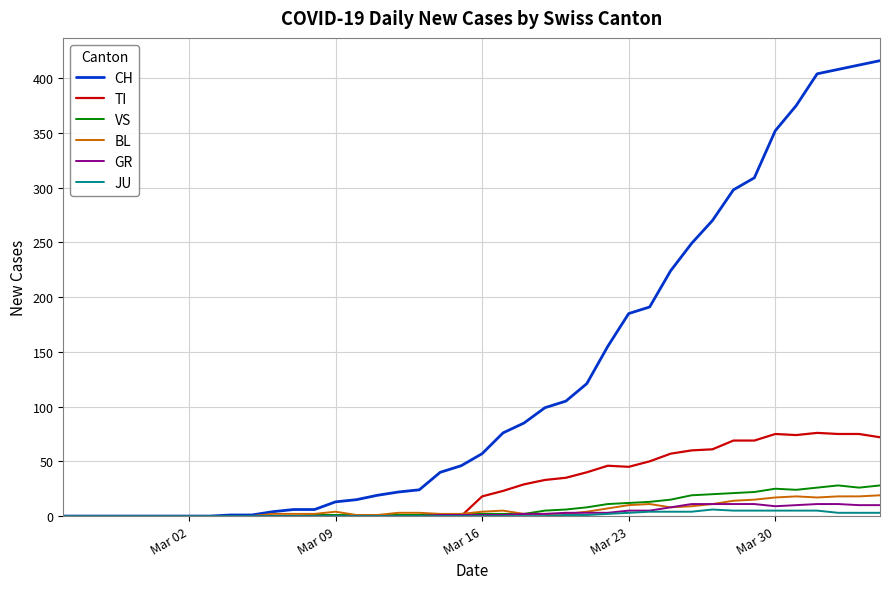

List the series in order of their peak value, lowest first.

JU, GR, BL, VS, TI, CH